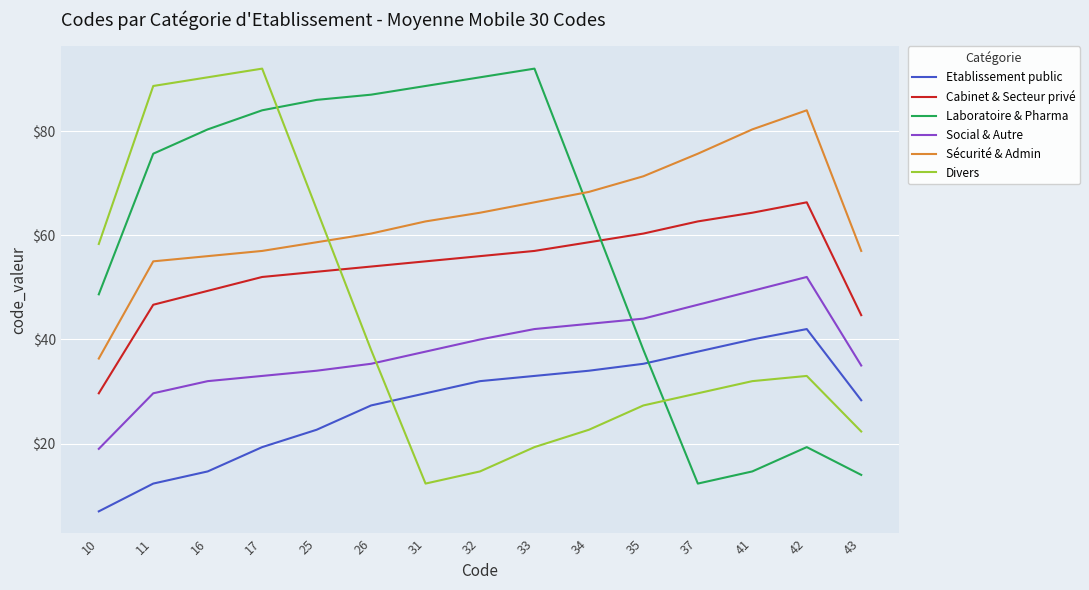

What is the spread (max minus min) of values at 10?

51.3